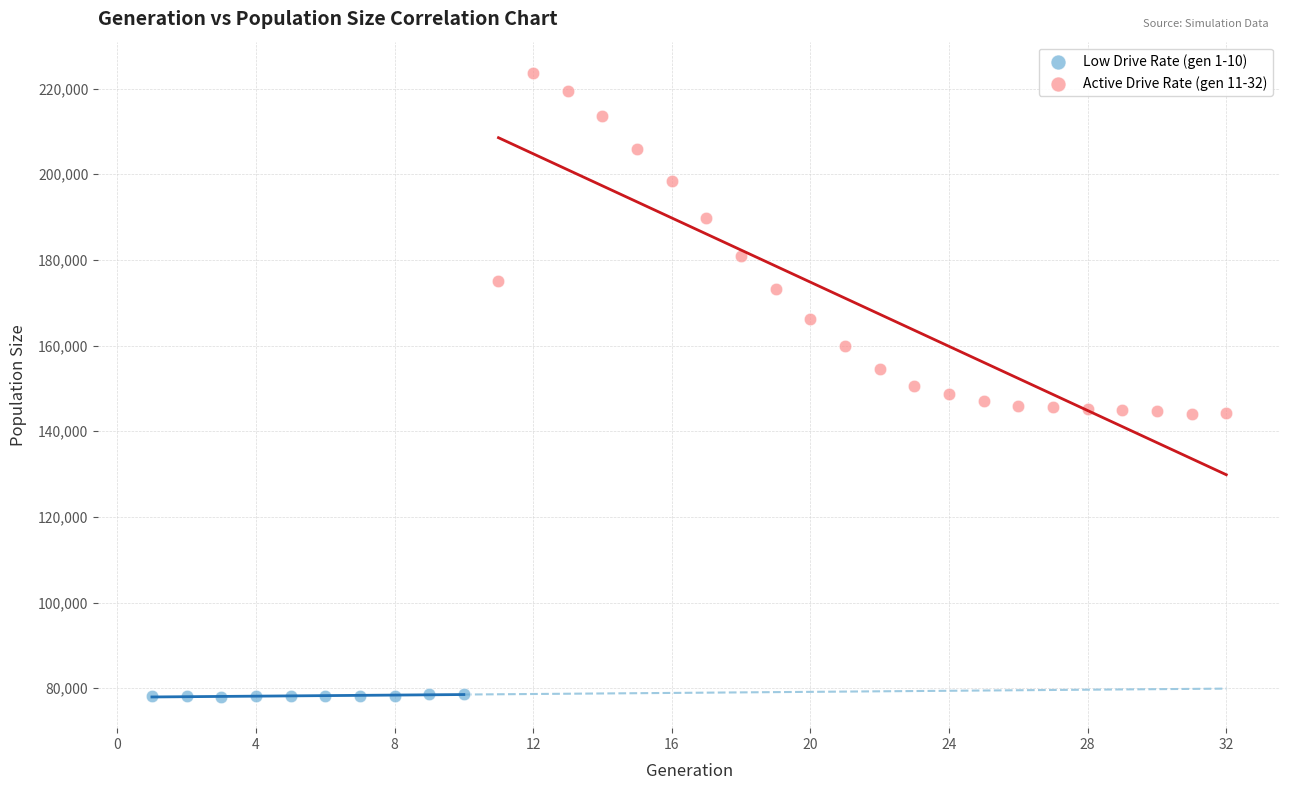

Which series reaches the minimum Y coordinate?

Low Drive Rate (gen 1-10)